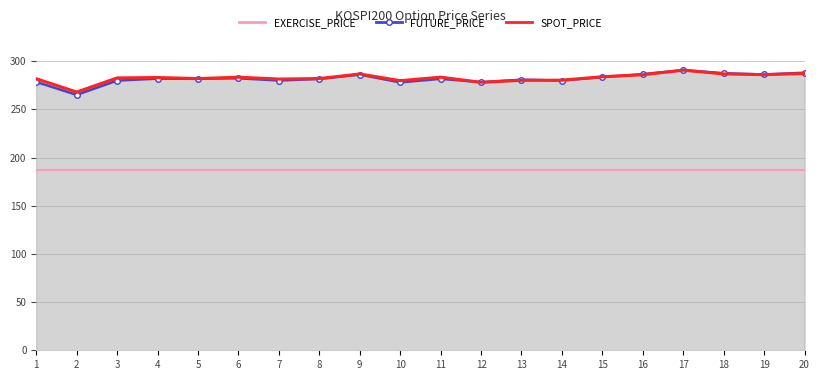

Which label corresponds to the largest value in the chart?

17